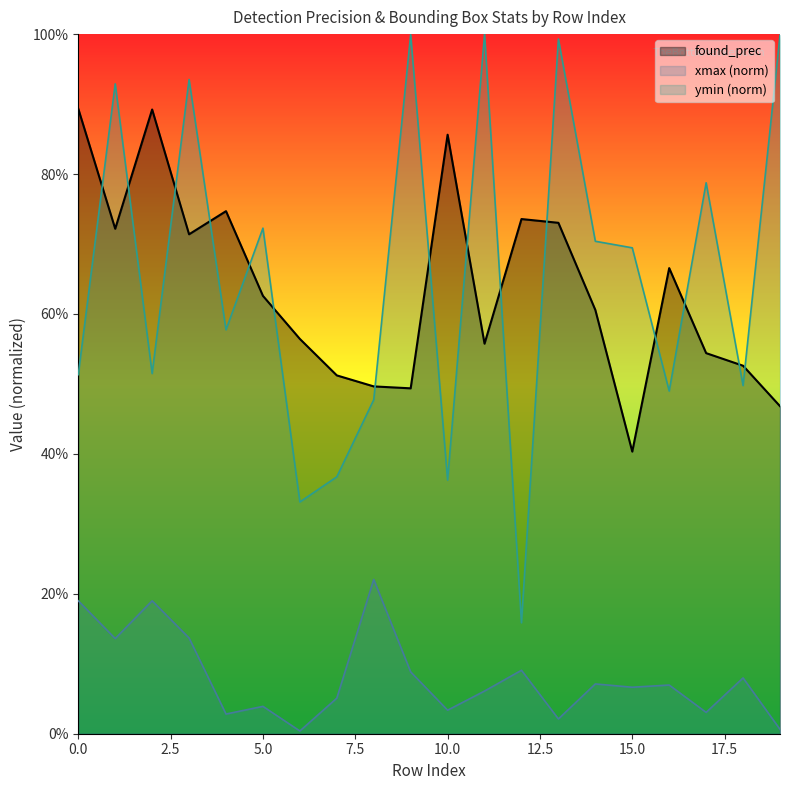

What value does the data have at 13?

0.7